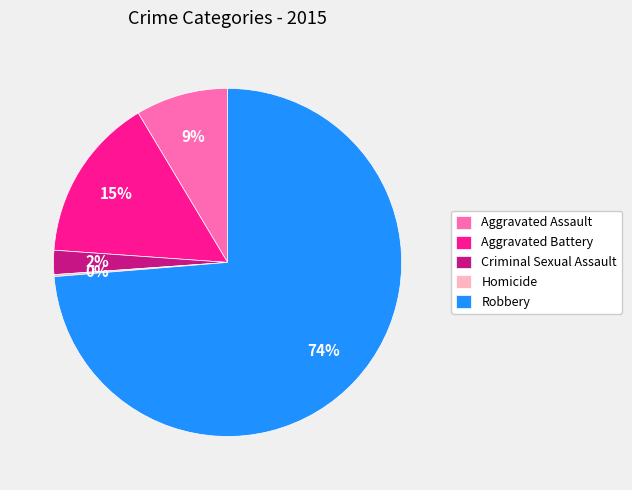

The Aggravated Battery slice represents 23% of the pie. True or false?

False